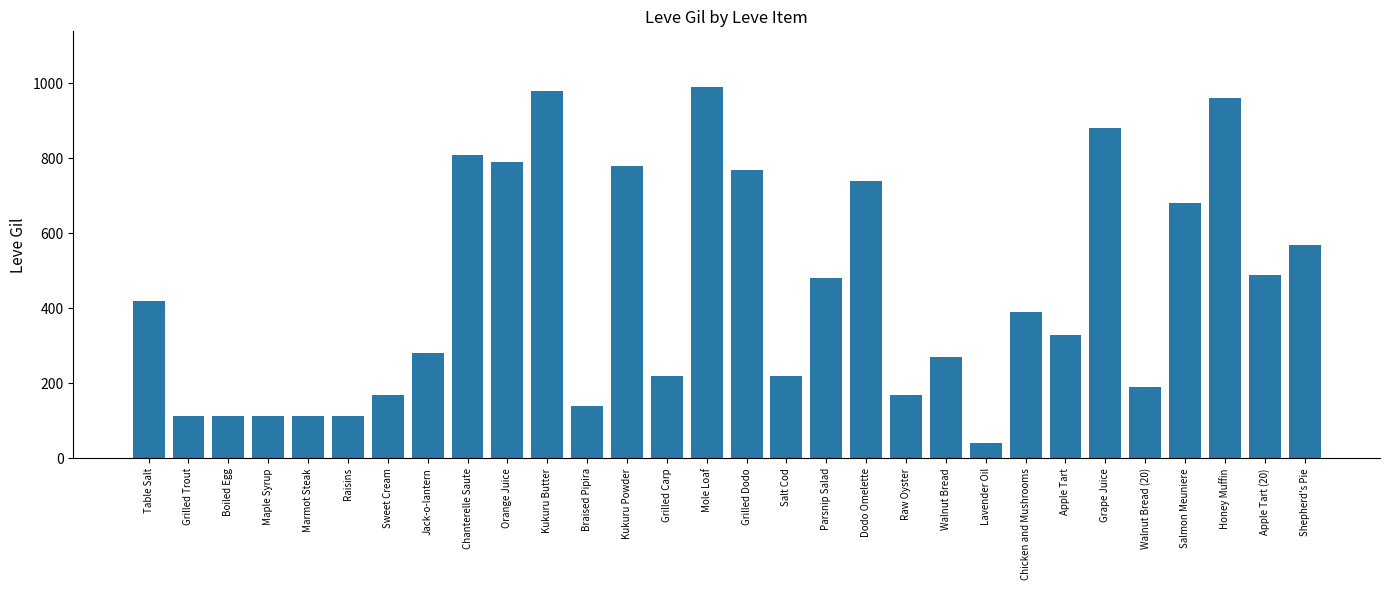

What is the average value?

444